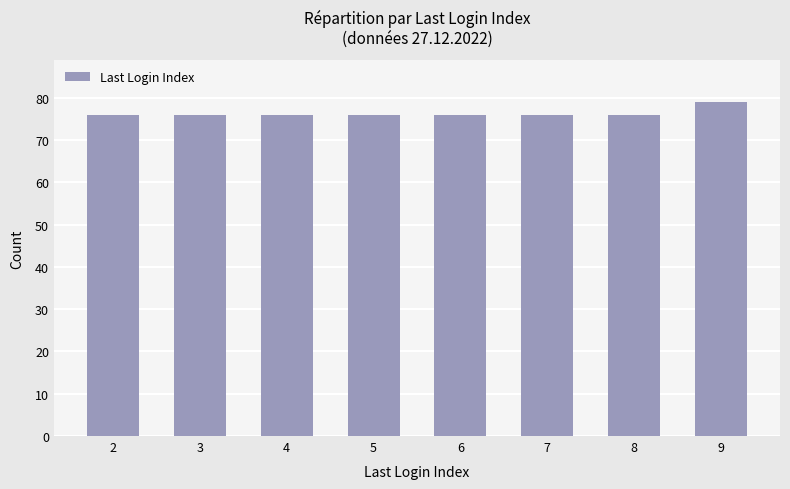

What is the greatest value displayed?

79